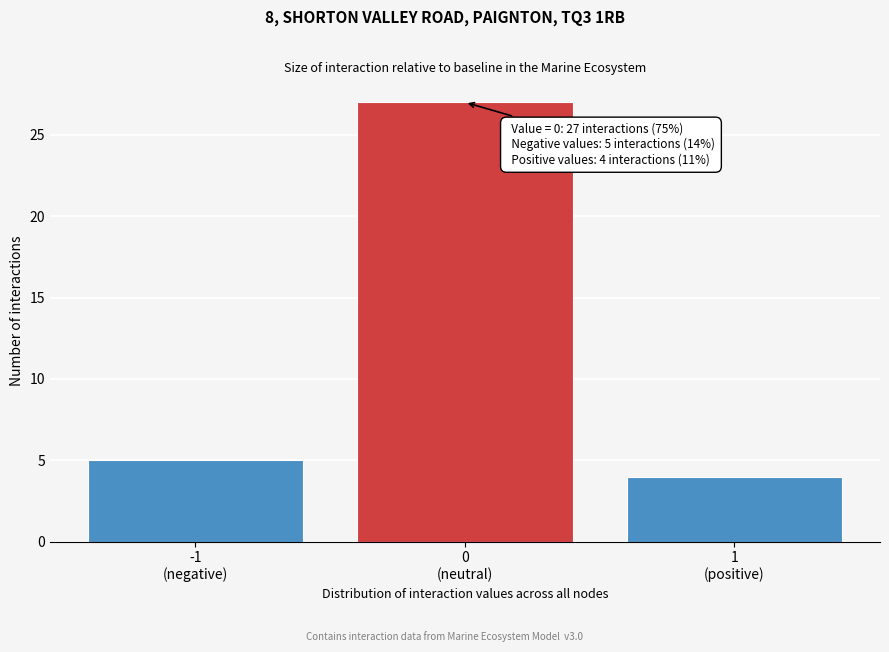

Reading left to right, extract all data points from this chart.

5	27	4